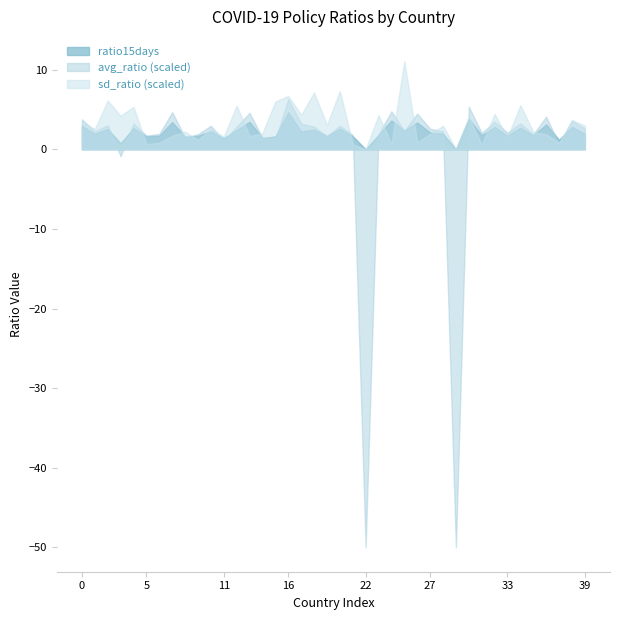

Which series has the largest range (max minus min)?

avg_ratio (scaled)